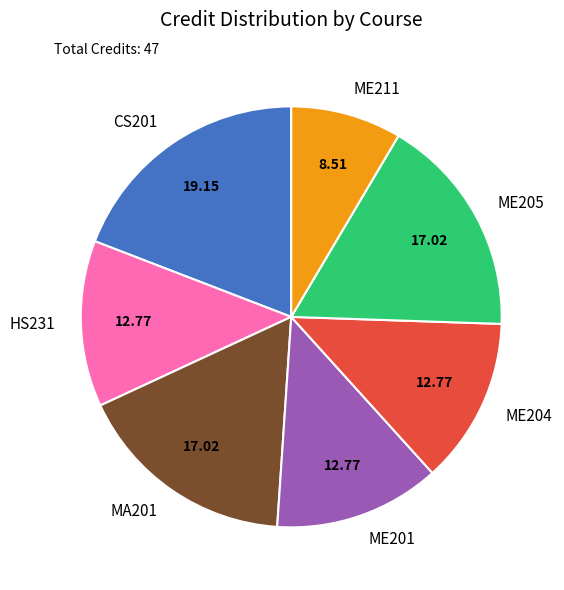

Does ME201 account for over 50% of the chart?

No